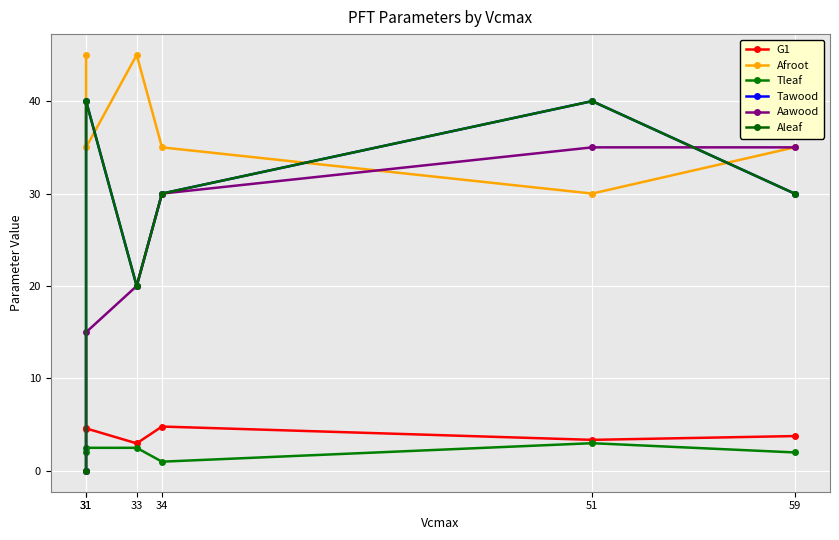

How many data points in Afroot are less than 35?

1